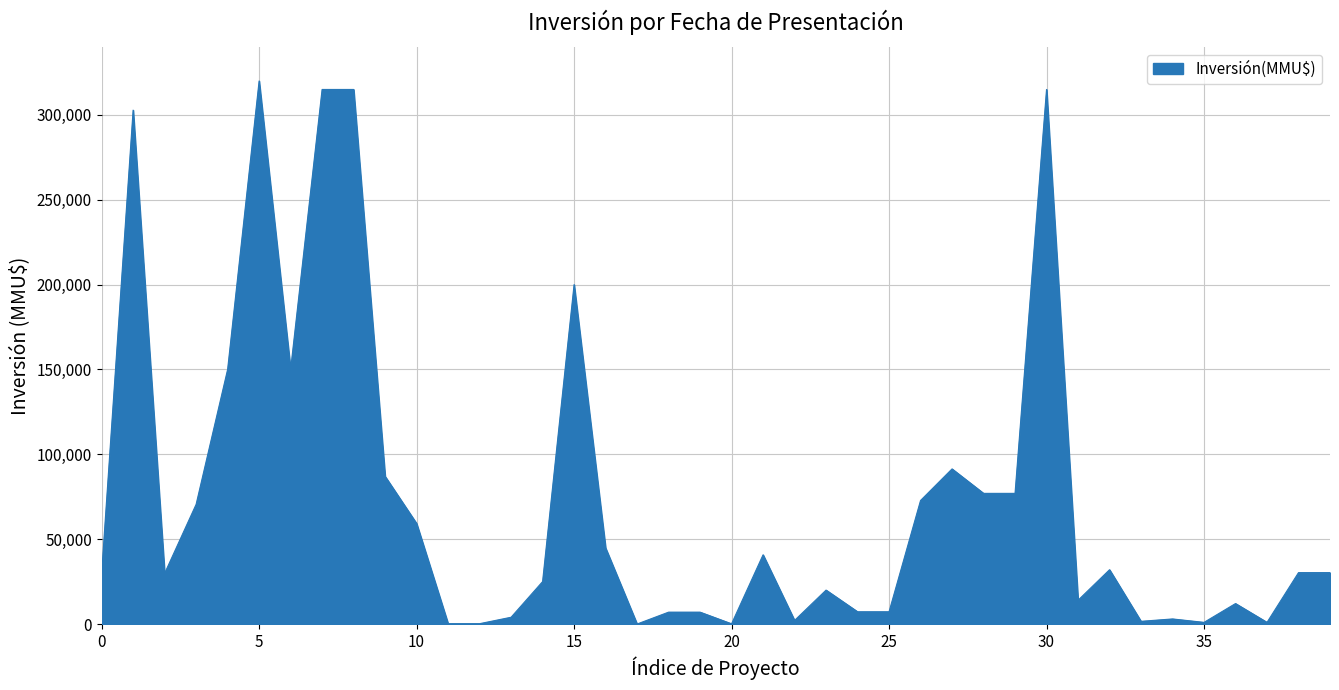

What is the greatest value displayed?

320000